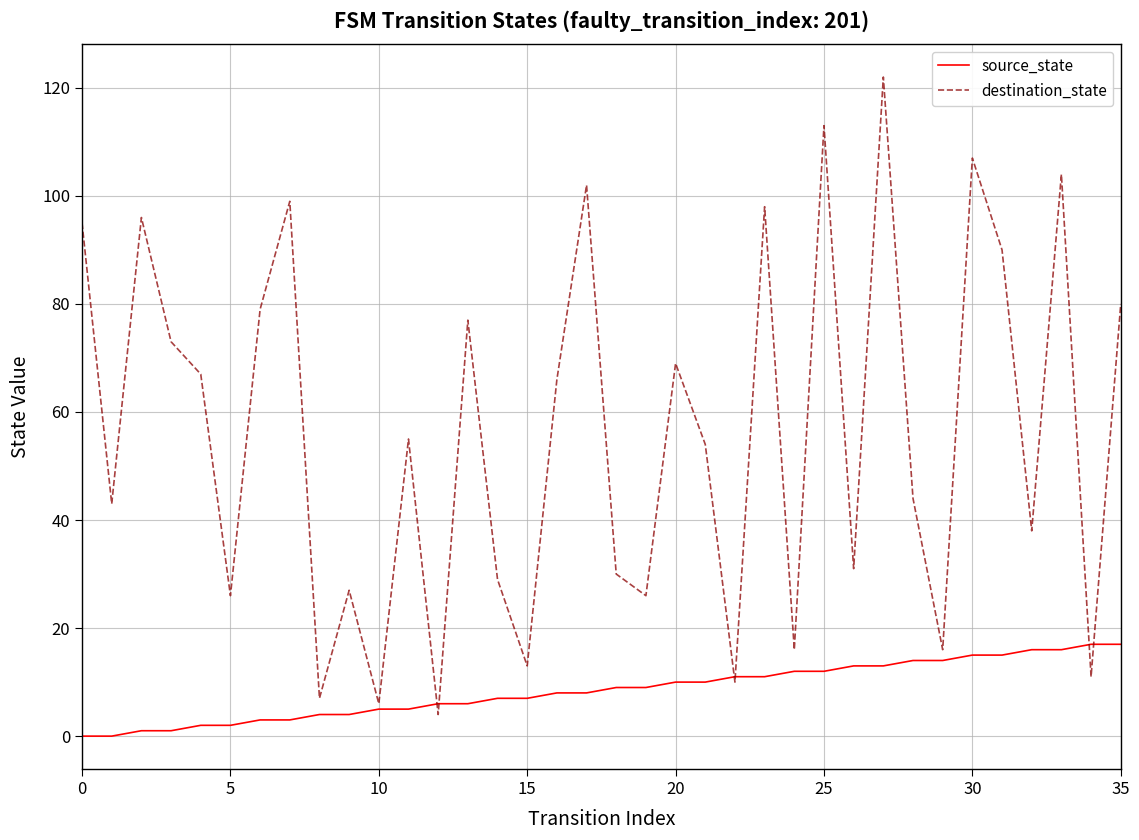

Rank the series by their average value, from highest to lowest.

destination_state, source_state